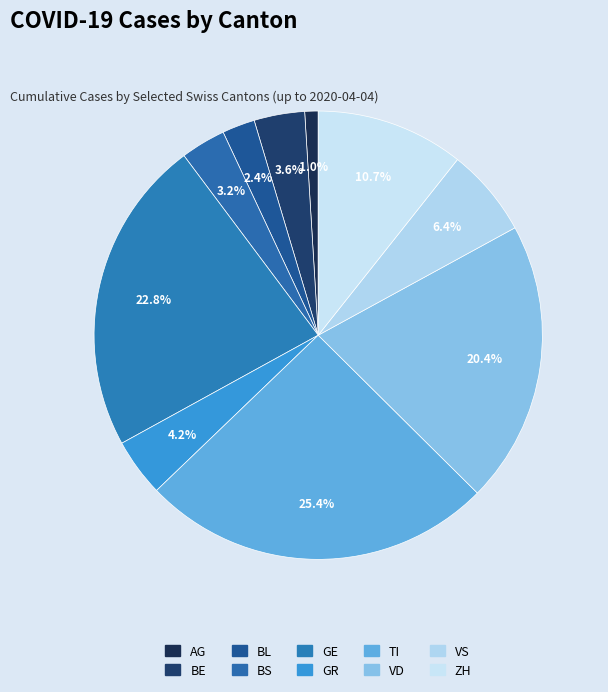

How many slices are in this pie chart?

10